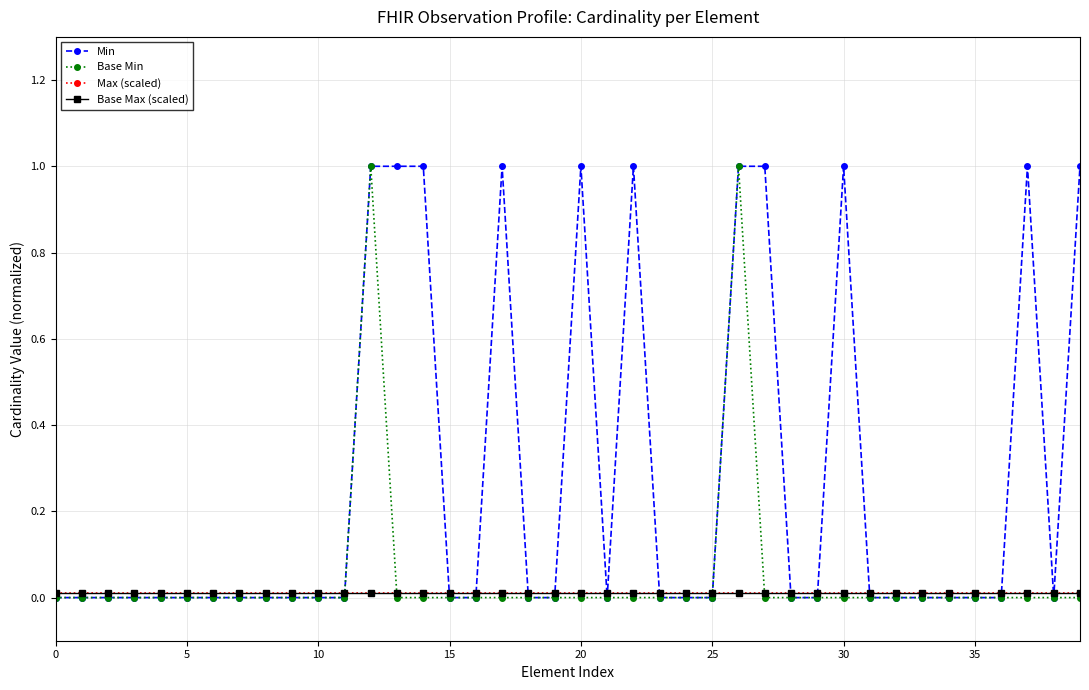

Is this an area chart (filled region under the line)?

No